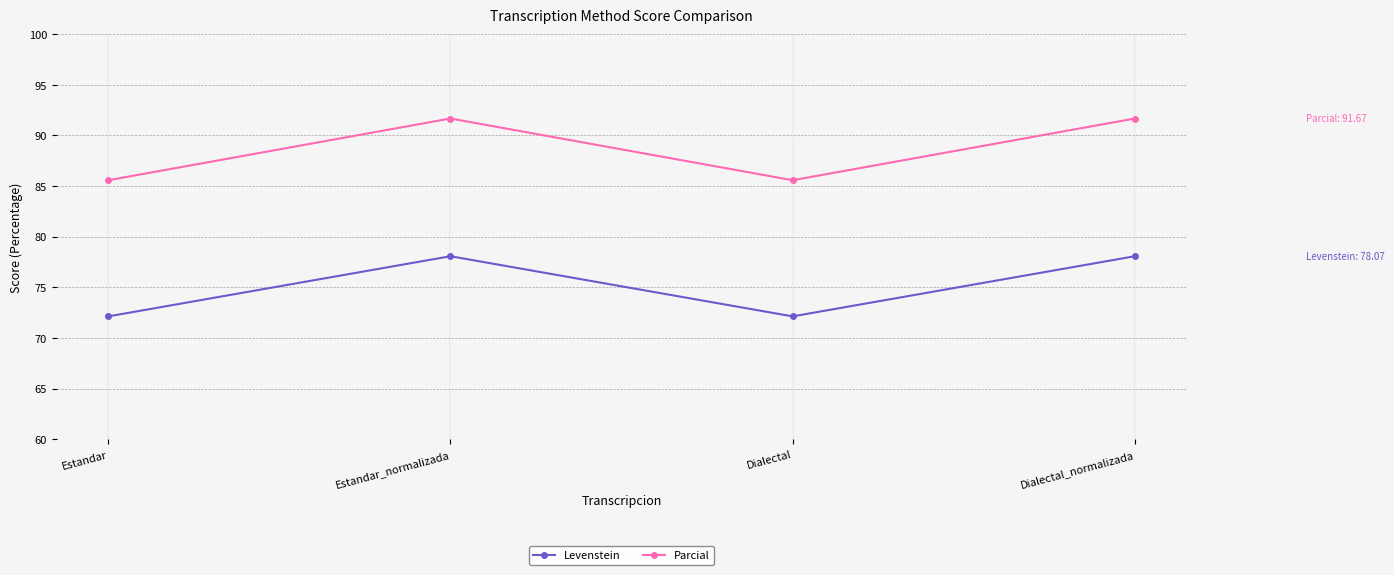

Reading left to right, what are all the values shown in this chart?

Levenstein: Estandar=72.1	Estandar_normalizada=78.1	Dialectal=72.1	Dialectal_normalizada=78.1
Parcial: Estandar=85.6	Estandar_normalizada=91.7	Dialectal=85.6	Dialectal_normalizada=91.7